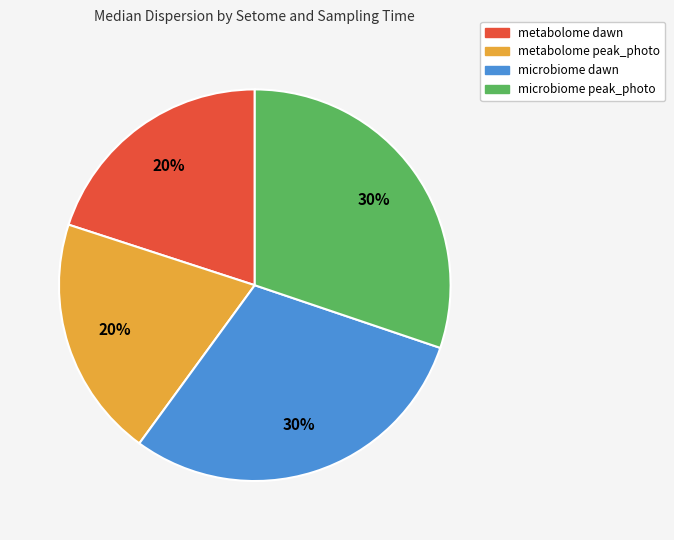

To the nearest percent, what portion does microbiome dawn represent?

30%